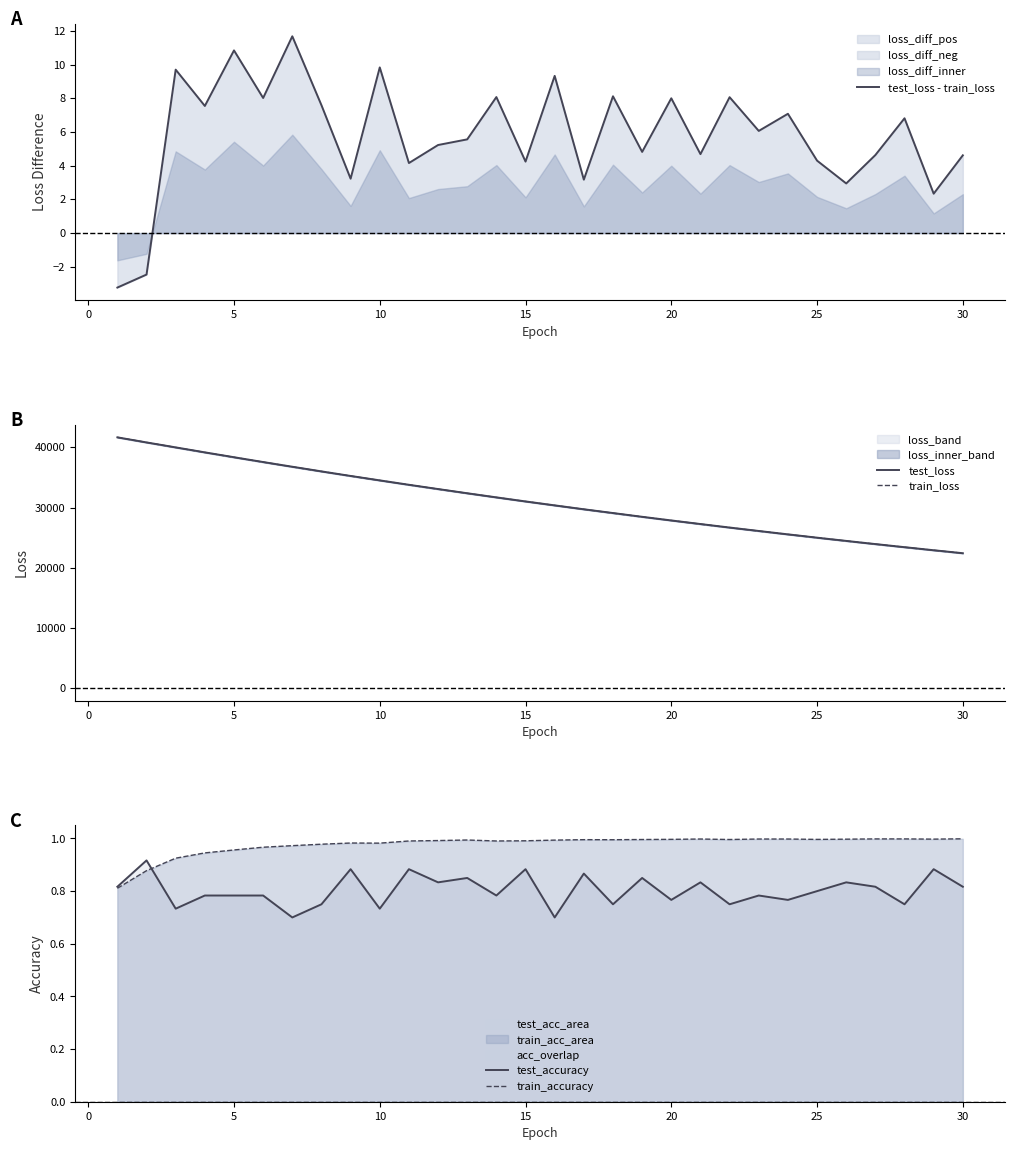

How many values in the test_loss series exceed 31010?

15